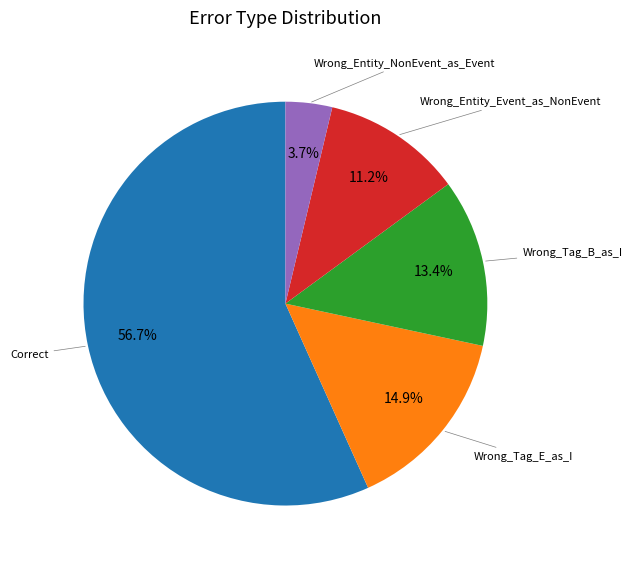

To the nearest percent, what is the difference between the largest and smallest slice percentages?

53%